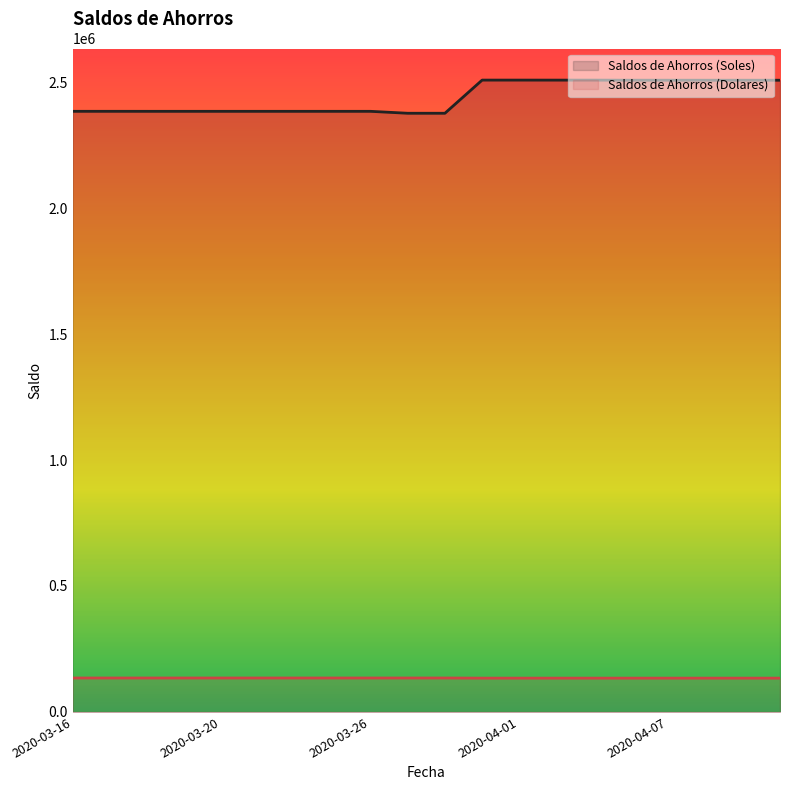

What is the spread (max minus min) of values at 2020-04-07?

2373266.9